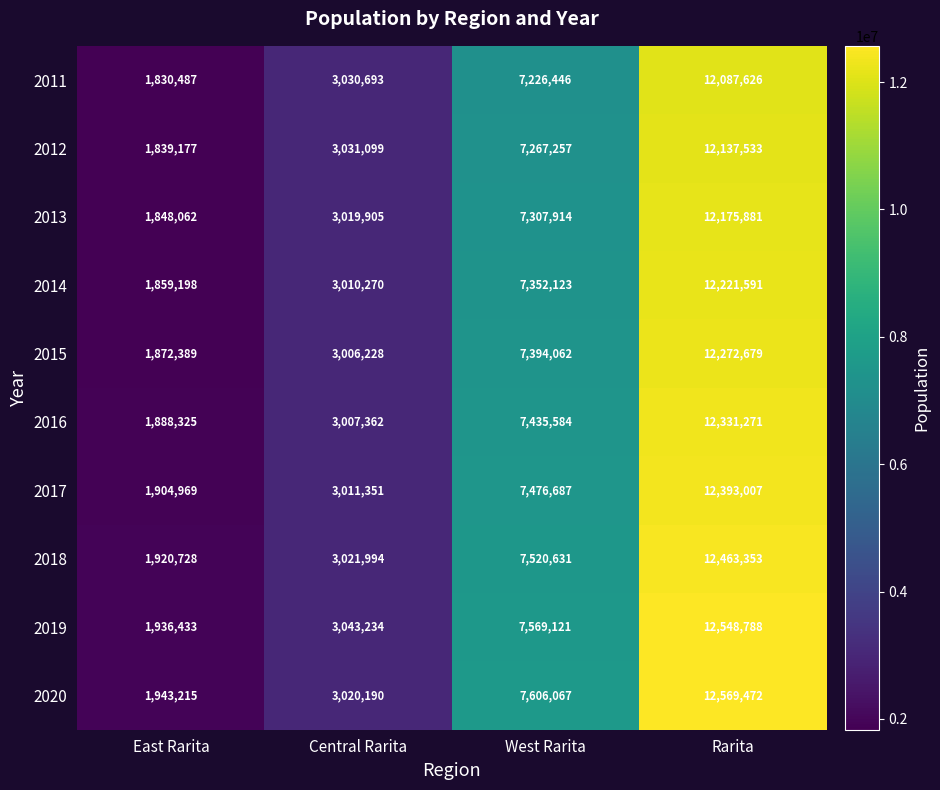

The 2011 series shows 6003726 at Rarita. True or false?

False